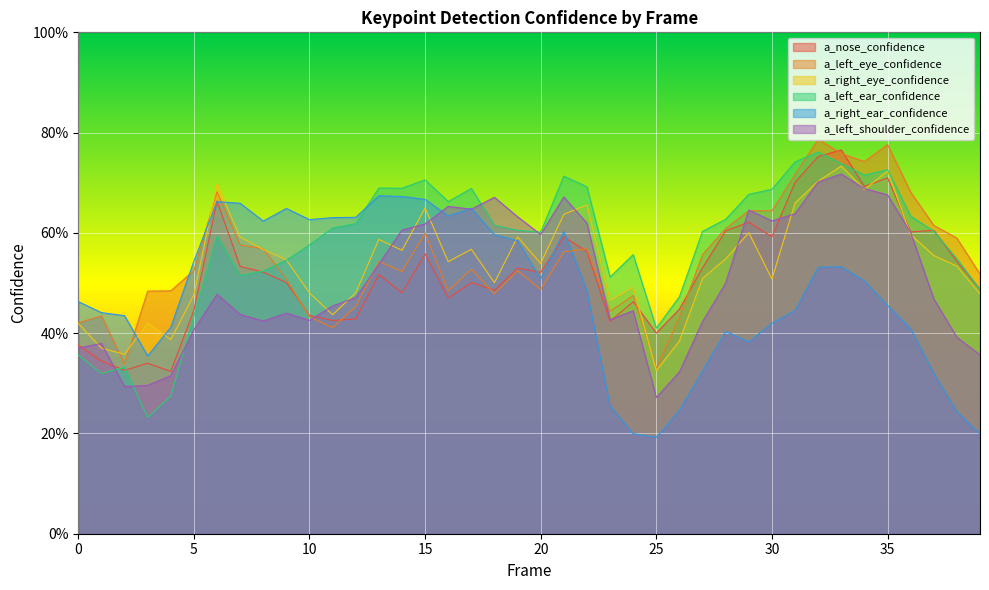

The a_left_ear_confidence series shows 0.2 at 18. True or false?

False